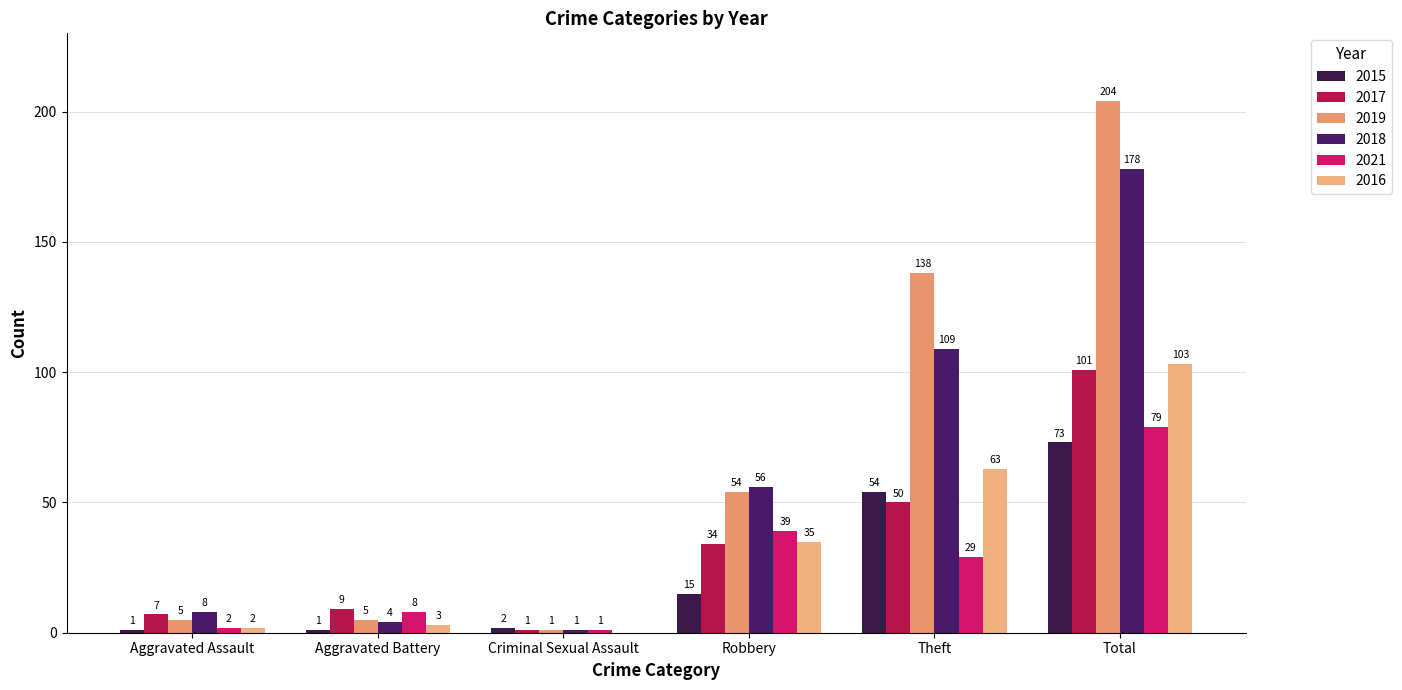

Reading left to right, list all the values displayed in this chart.

2015: 1	1	2	15	54	73
2017: 7	9	1	34	50	101
2019: 5	5	1	54	138	204
2018: 8	4	1	56	109	178
2021: 2	8	1	39	29	79
2016: 2	3	0	35	63	103